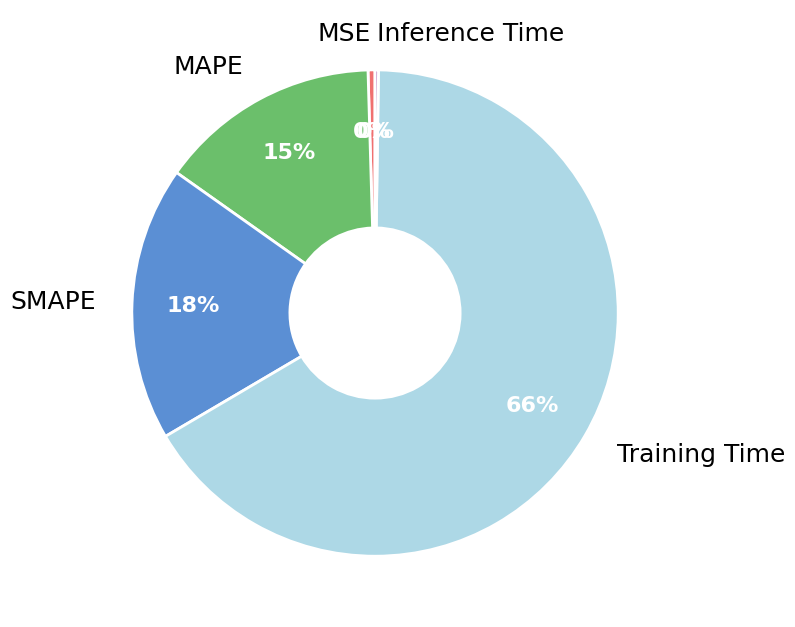

Is it true that MSE is 15% of the pie?

False